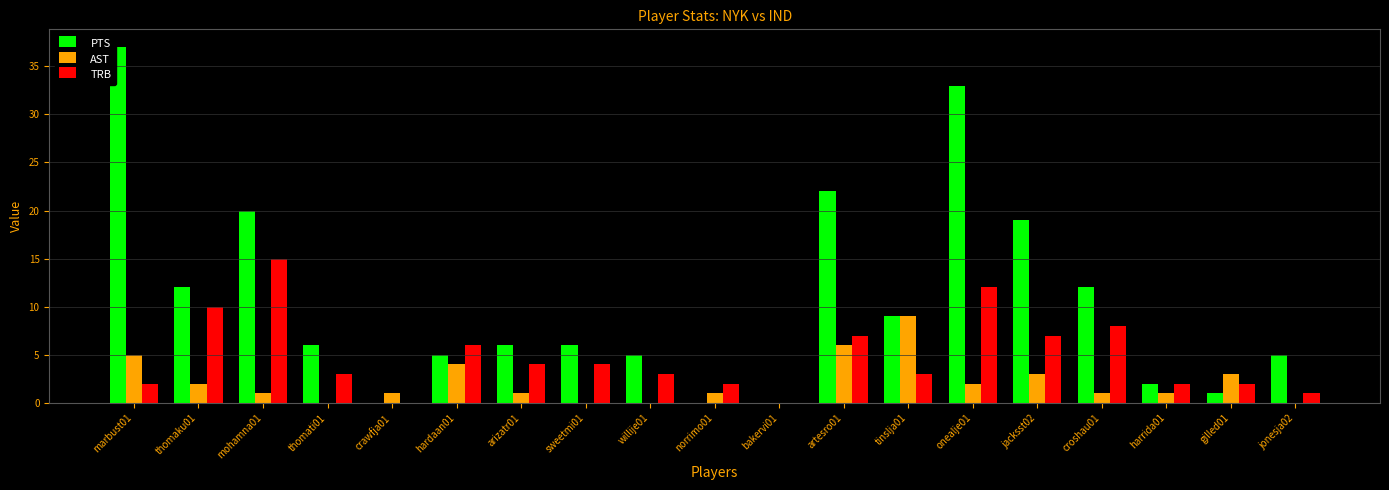

At which category is the sum across all series the highest?

onealje01